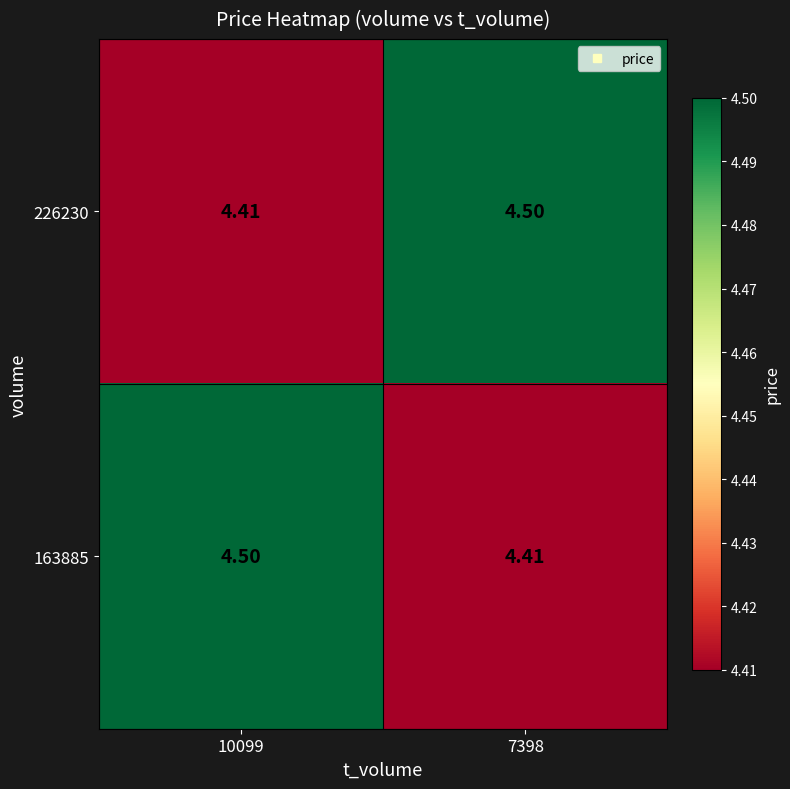

Is the value of 163885 at 10099 greater than the value of 226230 at 10099?

Yes